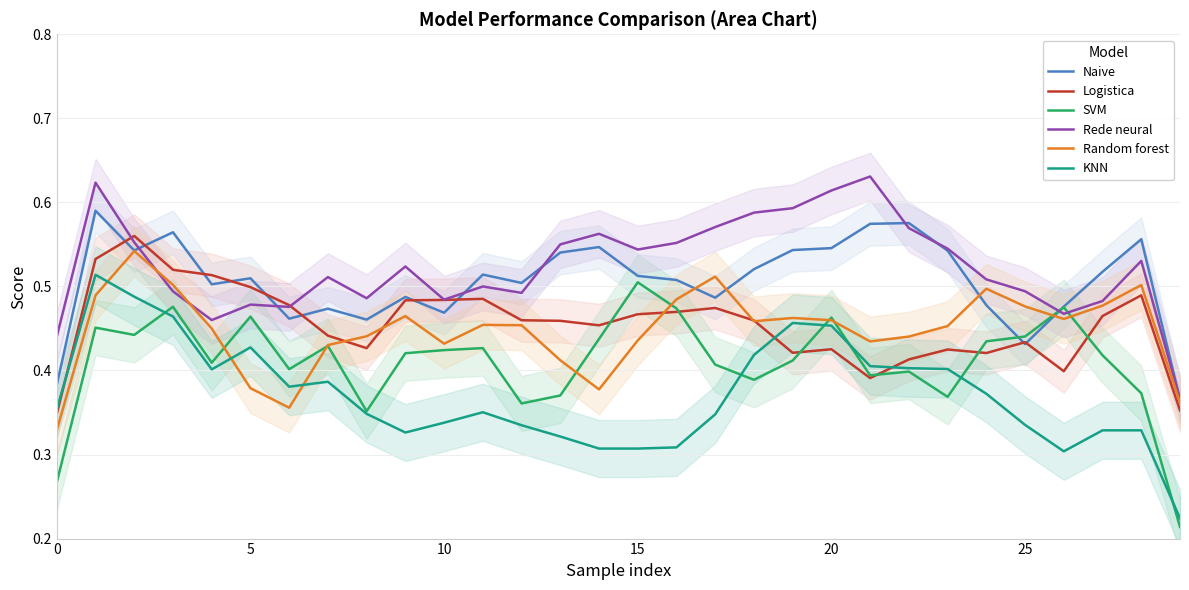

At which label does Rede neural reach its peak?

21